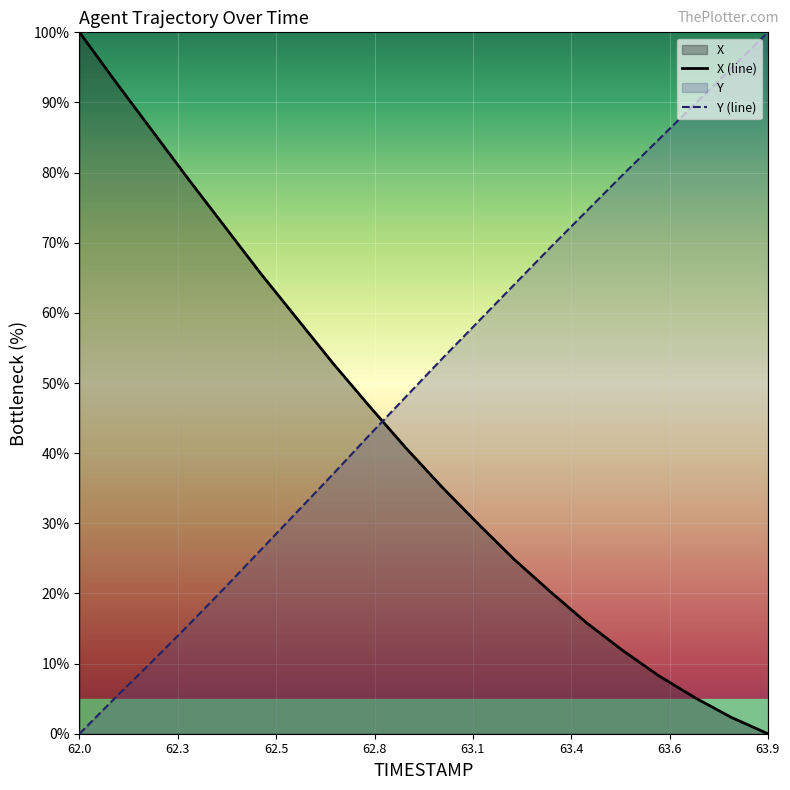

What is the difference between the maximum and minimum values in the Y (line) series?

100.0